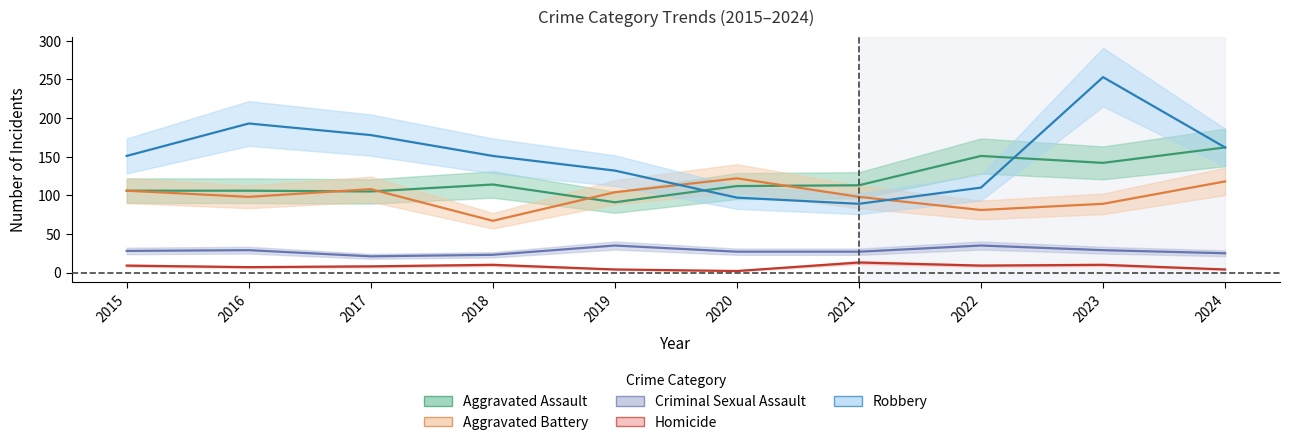

Reading right to left, extract all data points from this chart.

Aggravated Assault: 162	142	151	113	112	91	114	105	106	106
Aggravated Battery: 118	89	81	98	122	104	67	108	98	106
Criminal Sexual Assault: 25	29	35	27	27	35	23	21	29	28
Homicide: 4	10	9	13	2	4	10	8	7	9
Robbery: 162	253	110	89	97	132	151	178	193	151